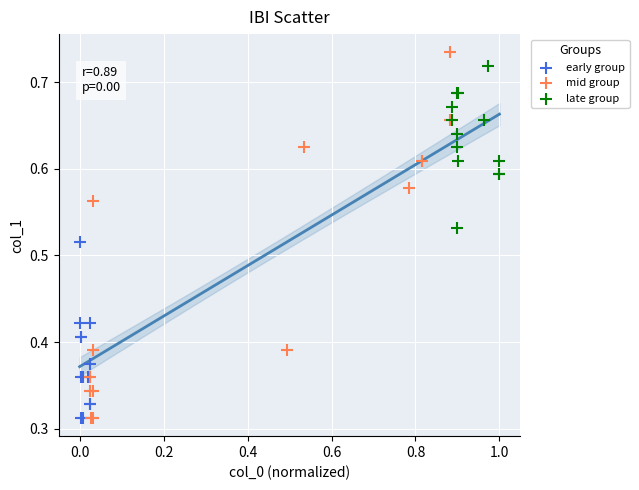

Which series reaches the maximum Y coordinate?

mid group